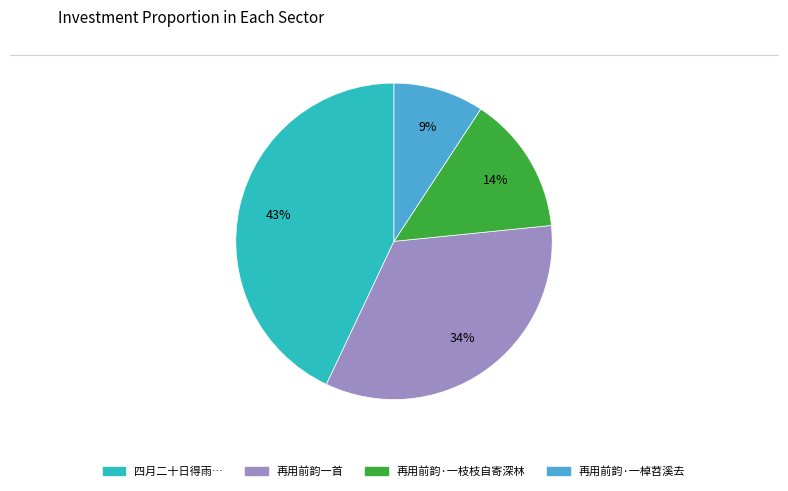

Count the number of slices in the pie.

4